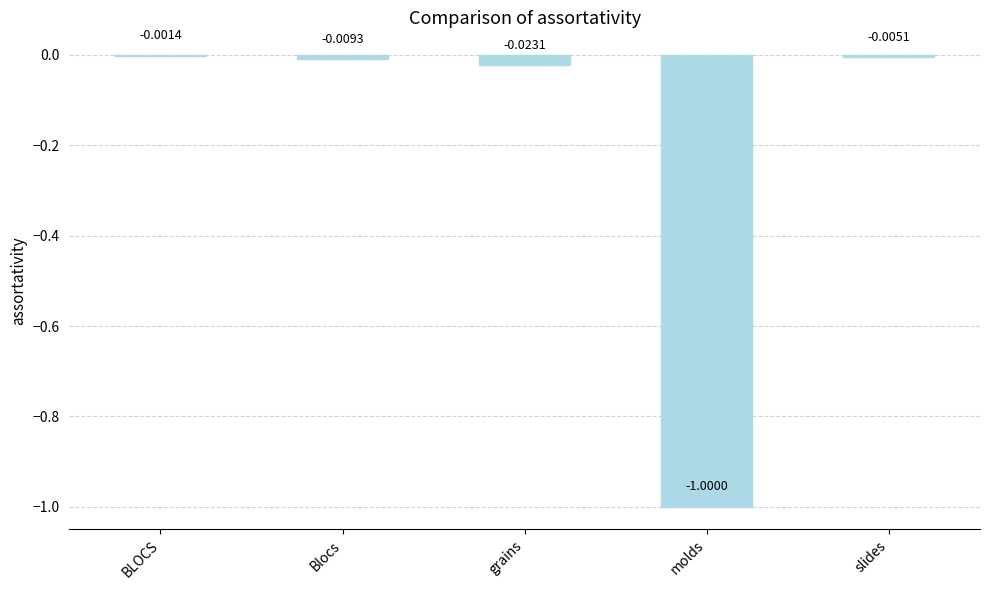

What is the change in value from Blocs to molds?

-1.0